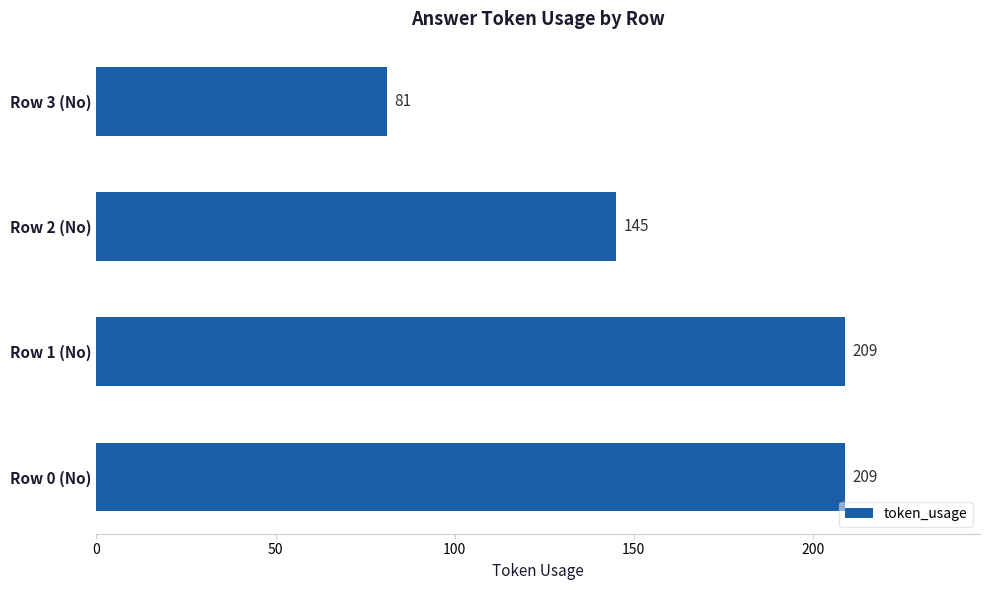

At which category does the chart reach its minimum across all series?

Row 3 (No)